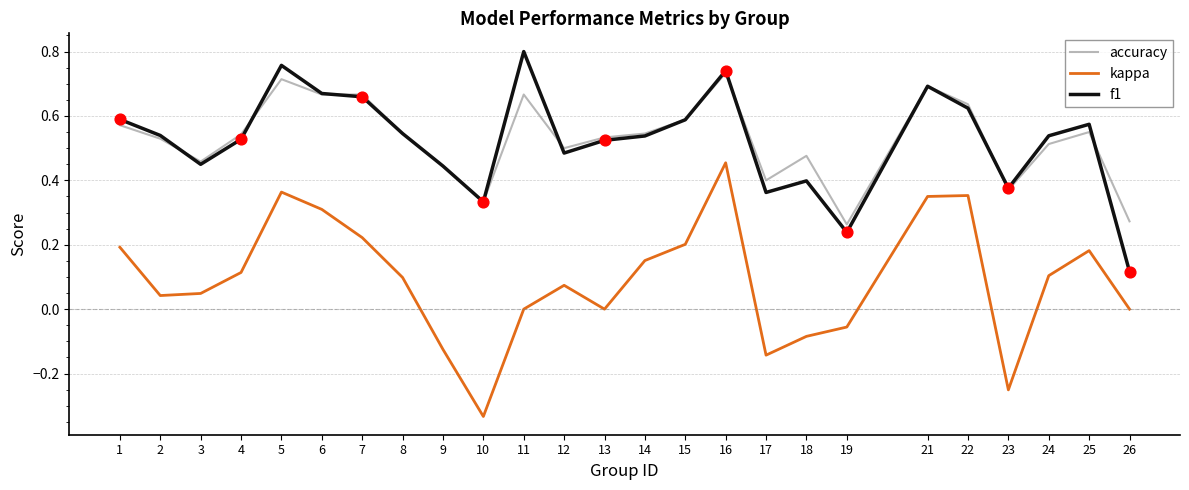

Which series has the widest spread of values?

kappa